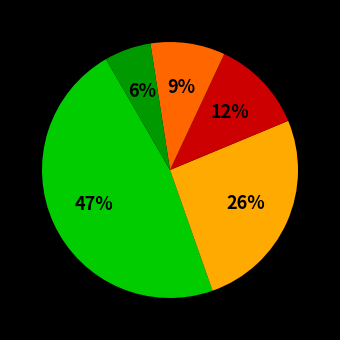

To the nearest percent, what is the difference between the largest and smallest slice percentages?

41%